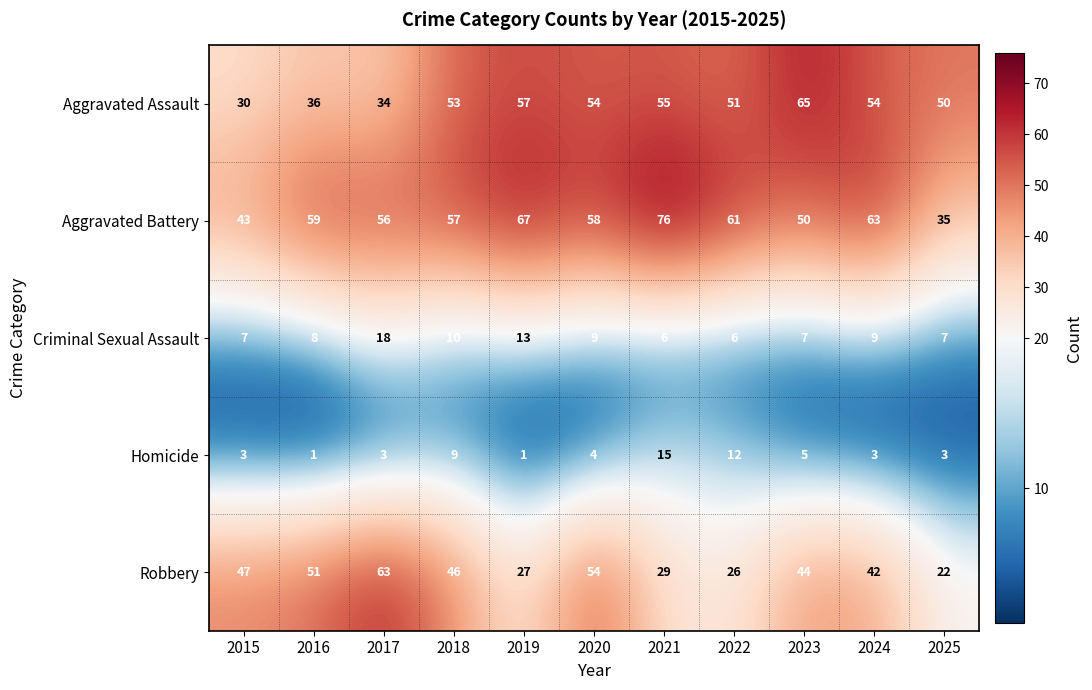

Where is Criminal Sexual Assault nearest to the value 12?

2019